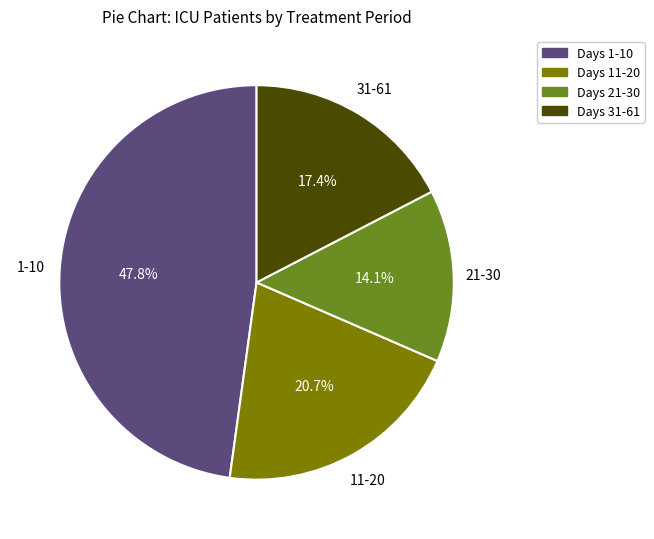

Does any single category account for the majority?

No